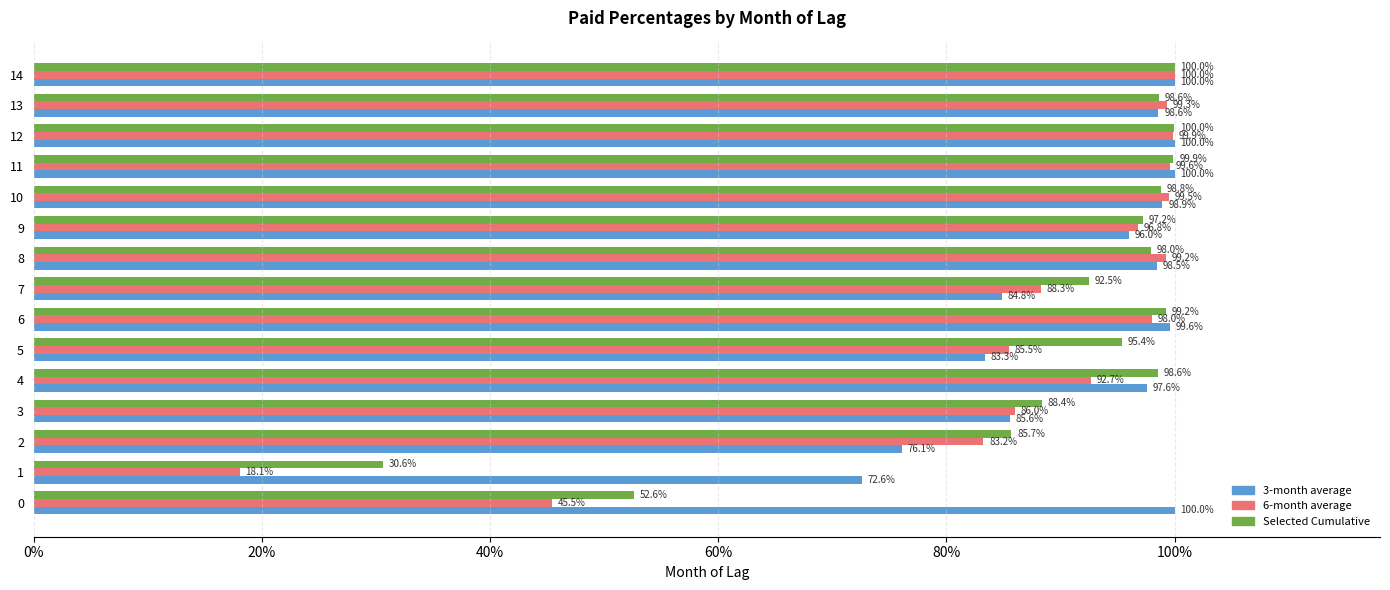

What is the total value across all series at 11?

3.0